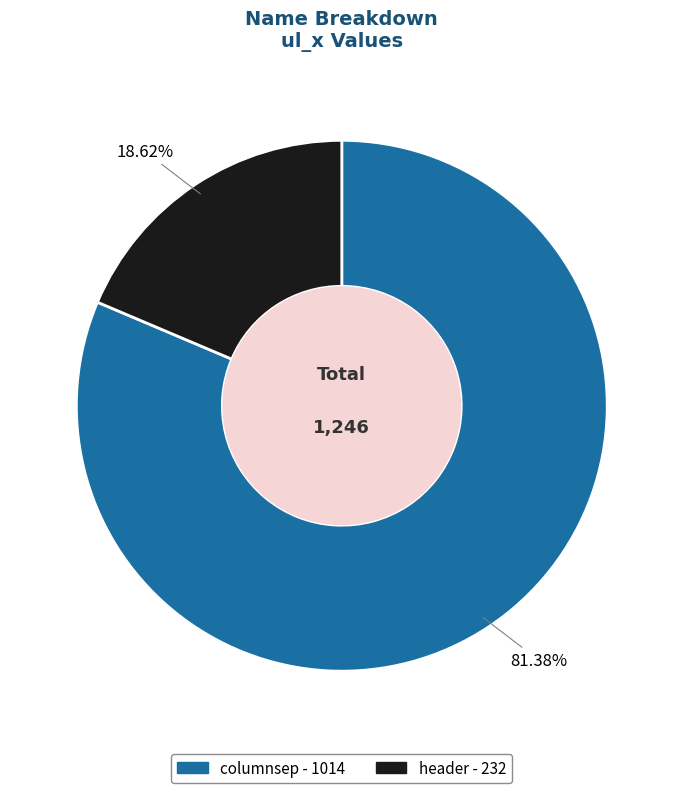

Which has a higher value, header or columnsep?

columnsep